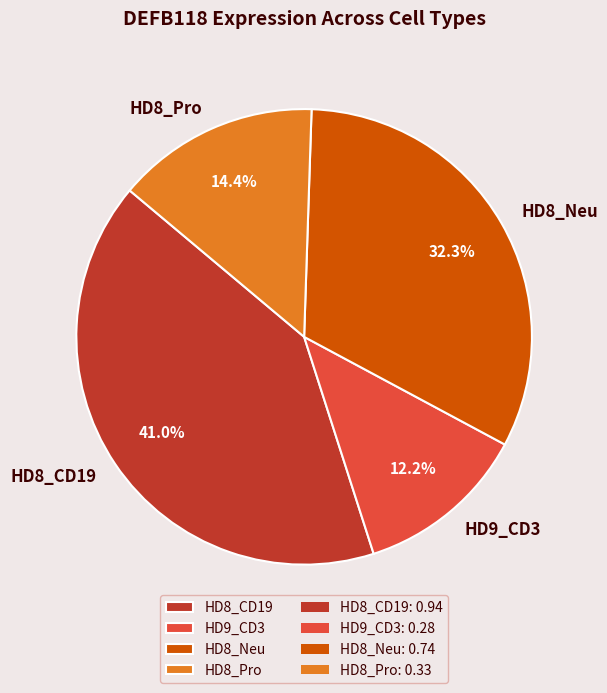

What percentage do HD8_CD19 and HD8_Pro together represent?

55.5%